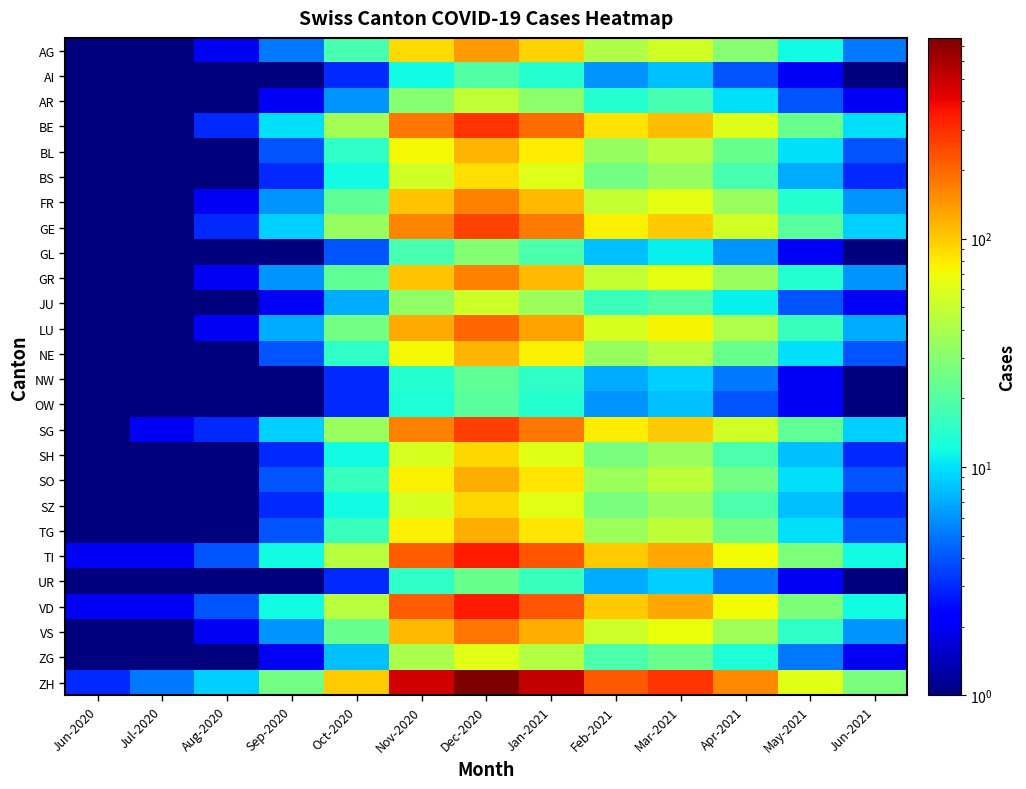

At which category is the sum across all series the highest?

Dec-2020